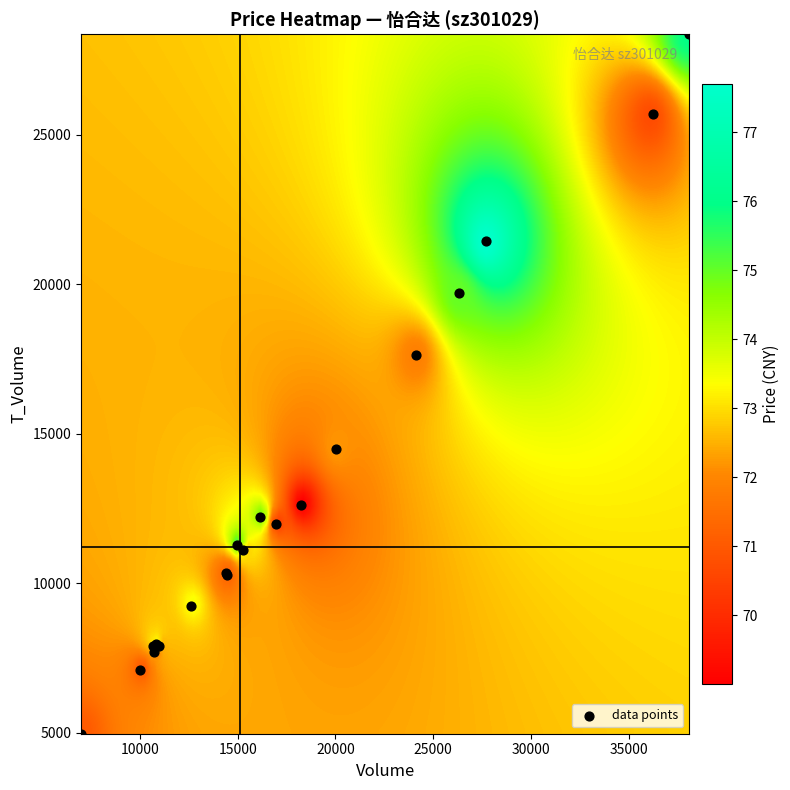

What Y value in the scatter plot is closest to 16664?

17630